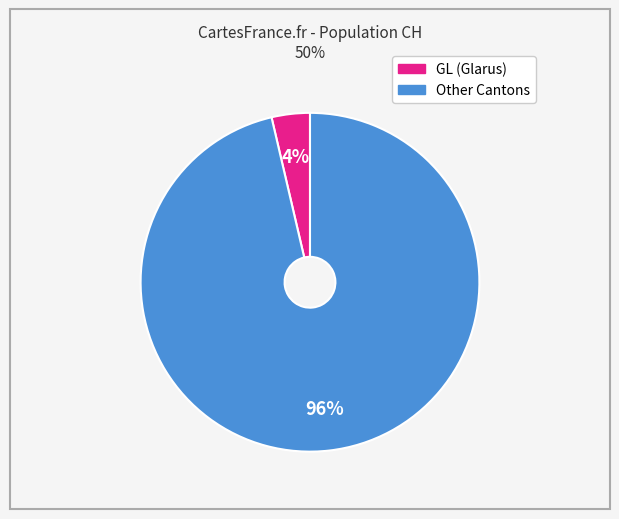

To the nearest percent, what is the average slice percentage?

50%